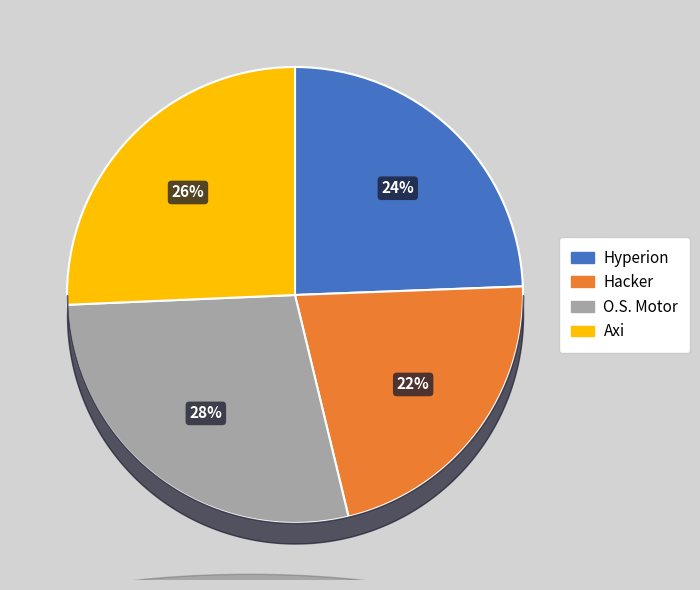

Is it true that Axi is 14% of the pie?

False